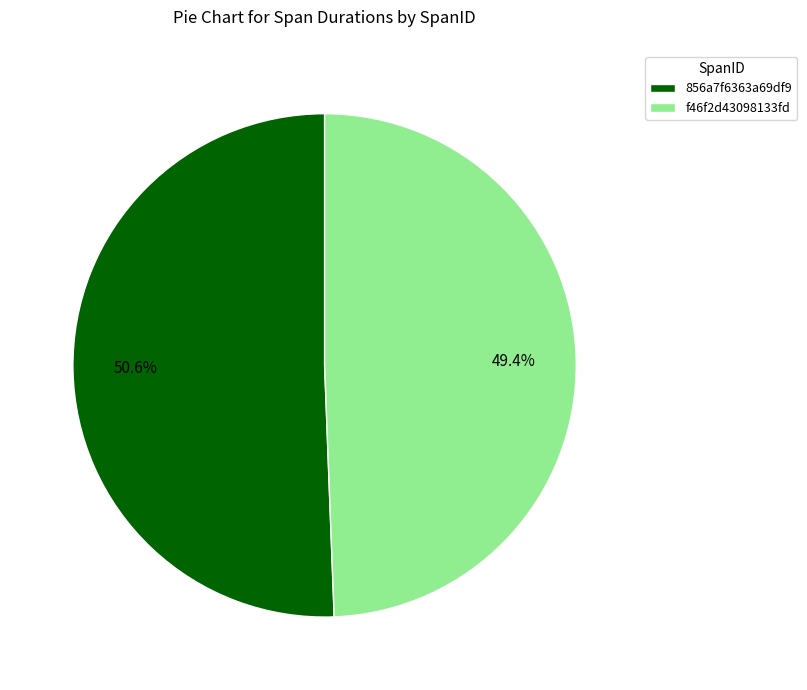

What percentage is the 856a7f6363a69df9 slice, to the nearest percent?

51%